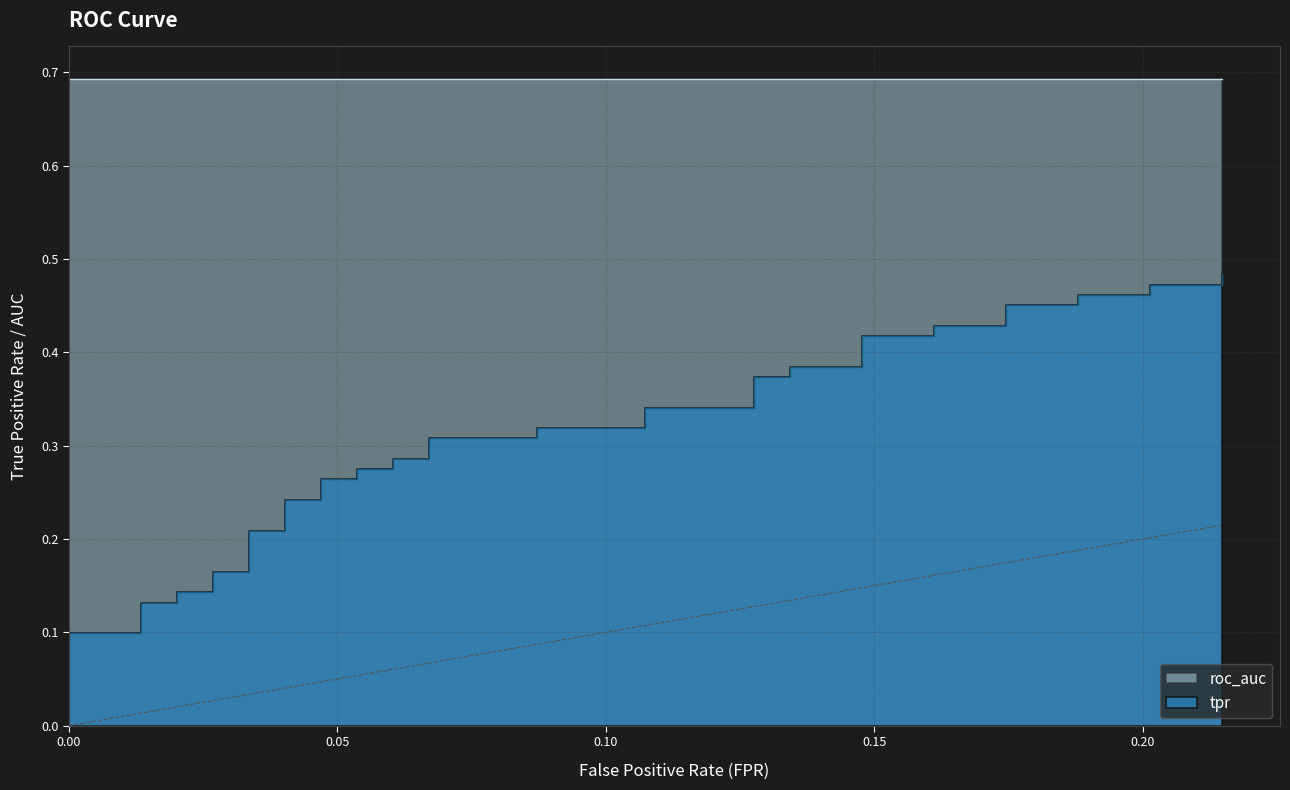

What is the label of the 5th point from the left?

0.20